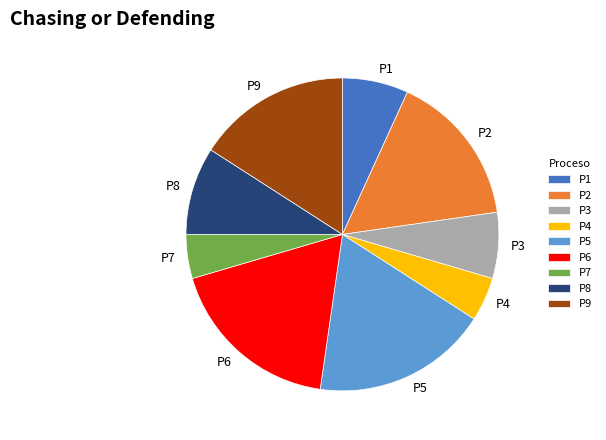

Combined, do P6 and P5 account for over 50%?

No